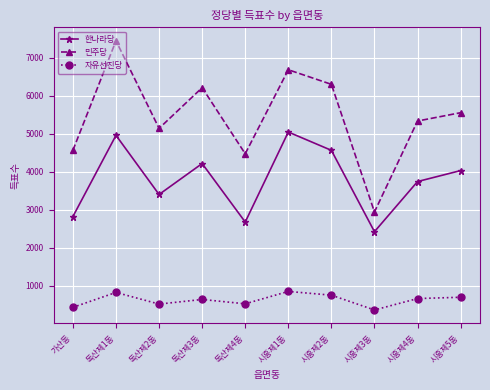

The 자유선진당 series shows 758 at 시흥제2동. True or false?

True